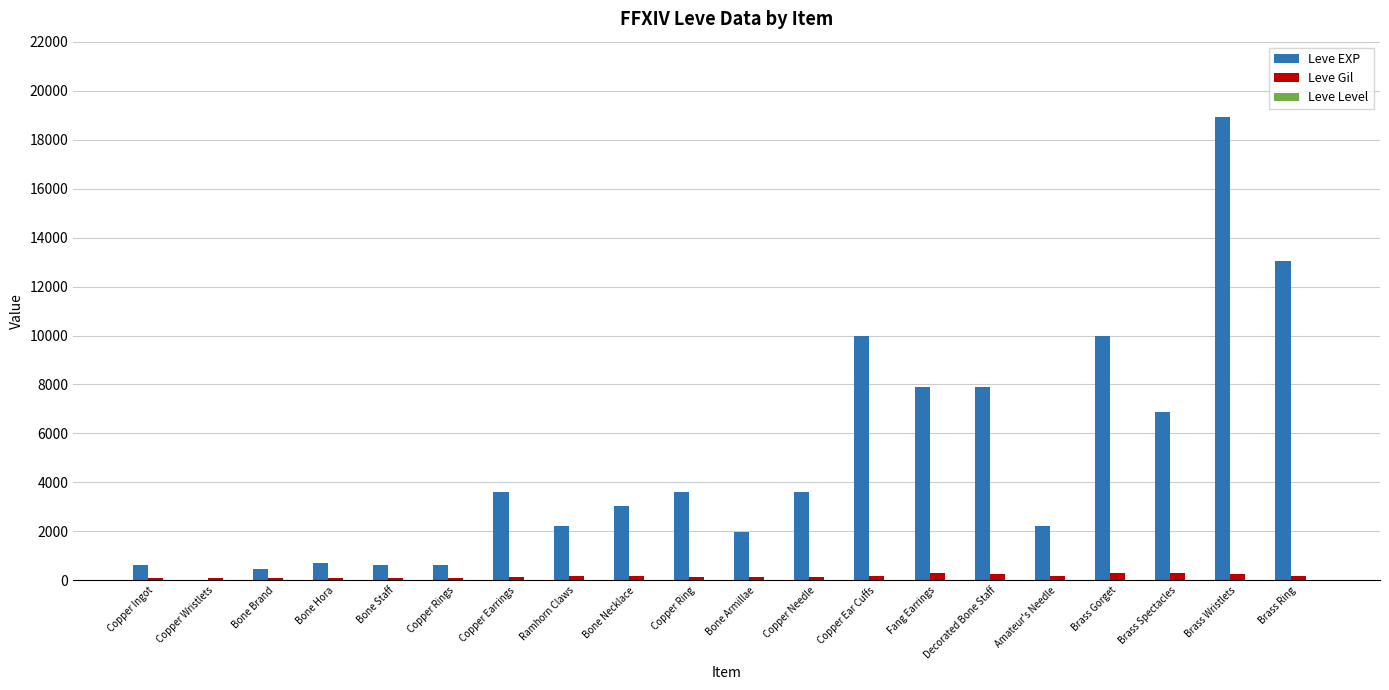

At which category is the sum across all series the highest?

Brass Wristlets